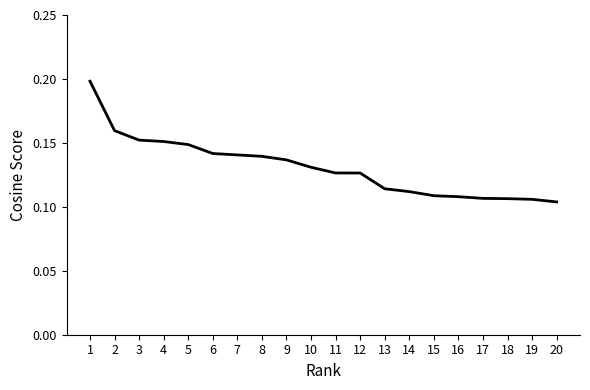

Is it true that the value at 4 is 0.2?

True